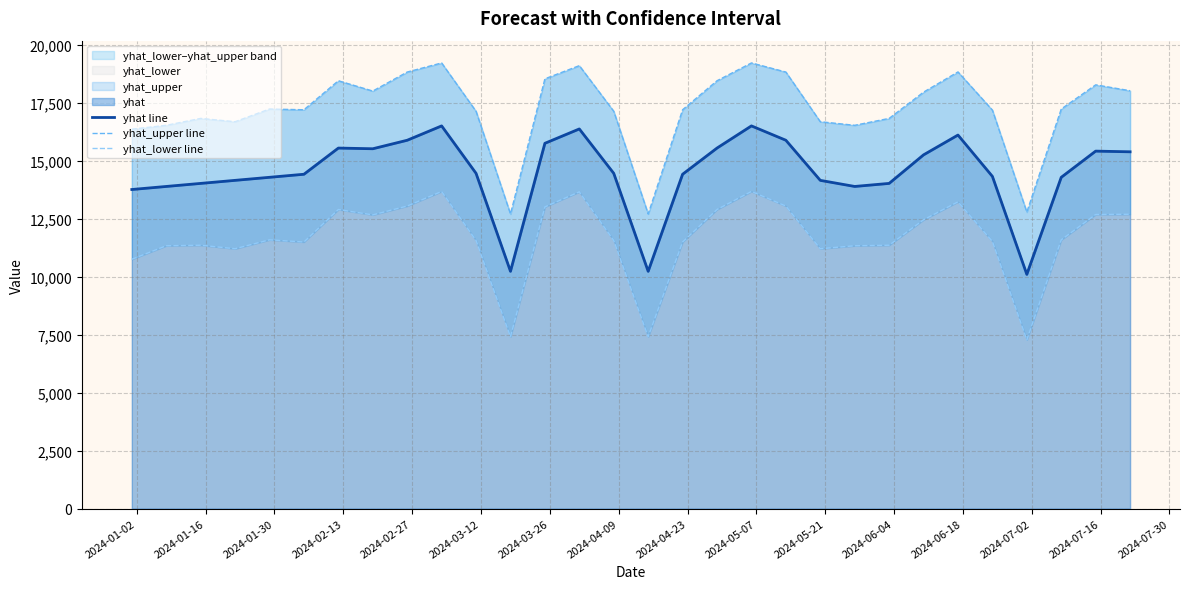

At which category is the sum across all series the highest?

2024-05-07